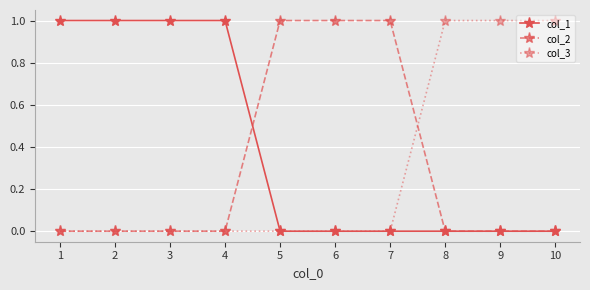

What is the value of the col_3 point at the 10th from the left?

1